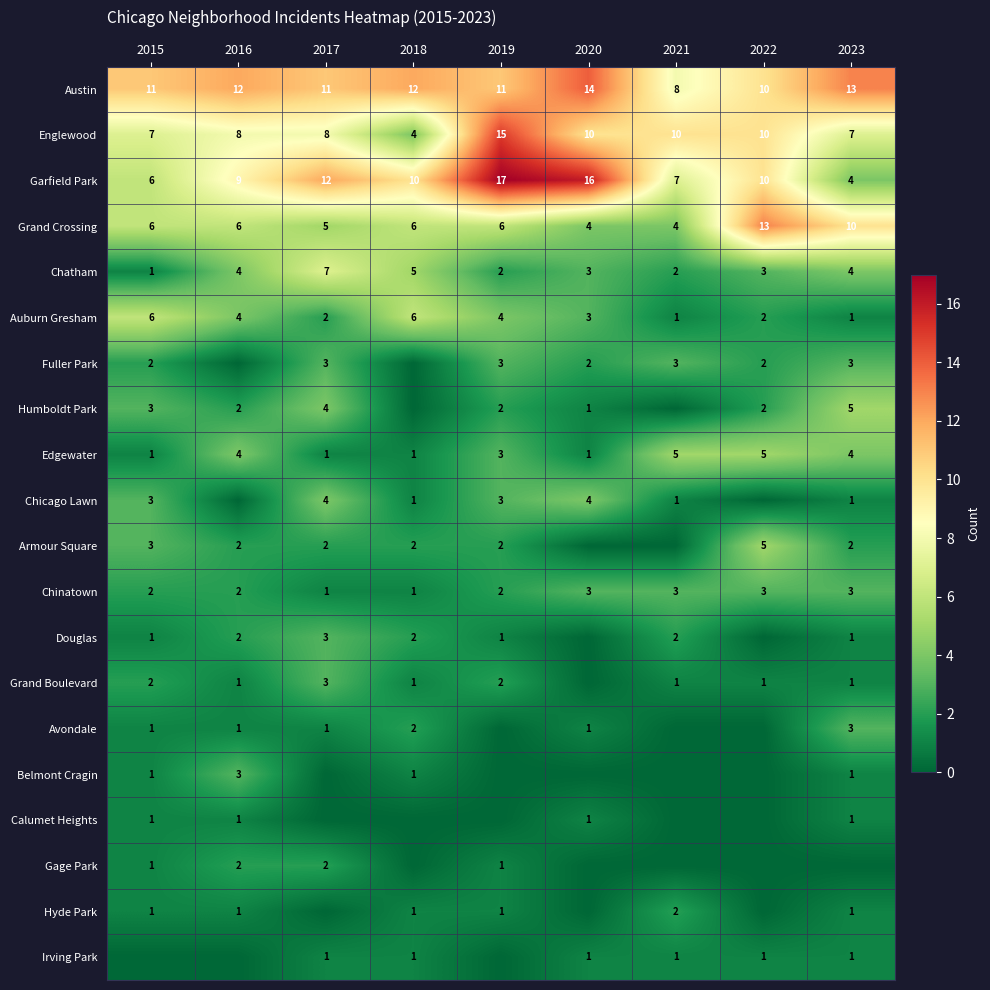

Is the value of Irving Park at 2023 greater than the value of Englewood at 2022?

No